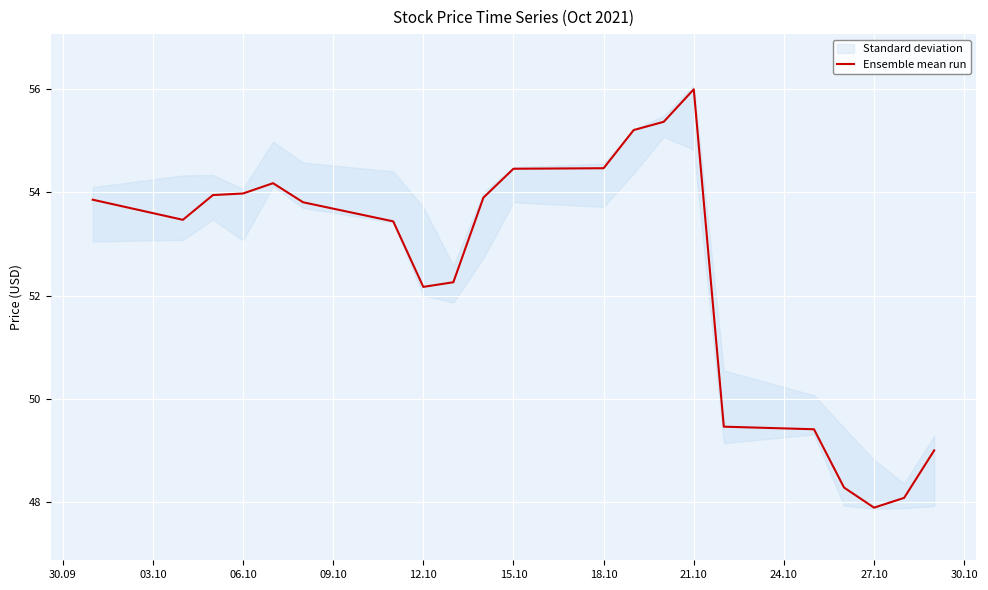

The value of Ensemble mean run at 18.10 is 54.5. True or false?

True